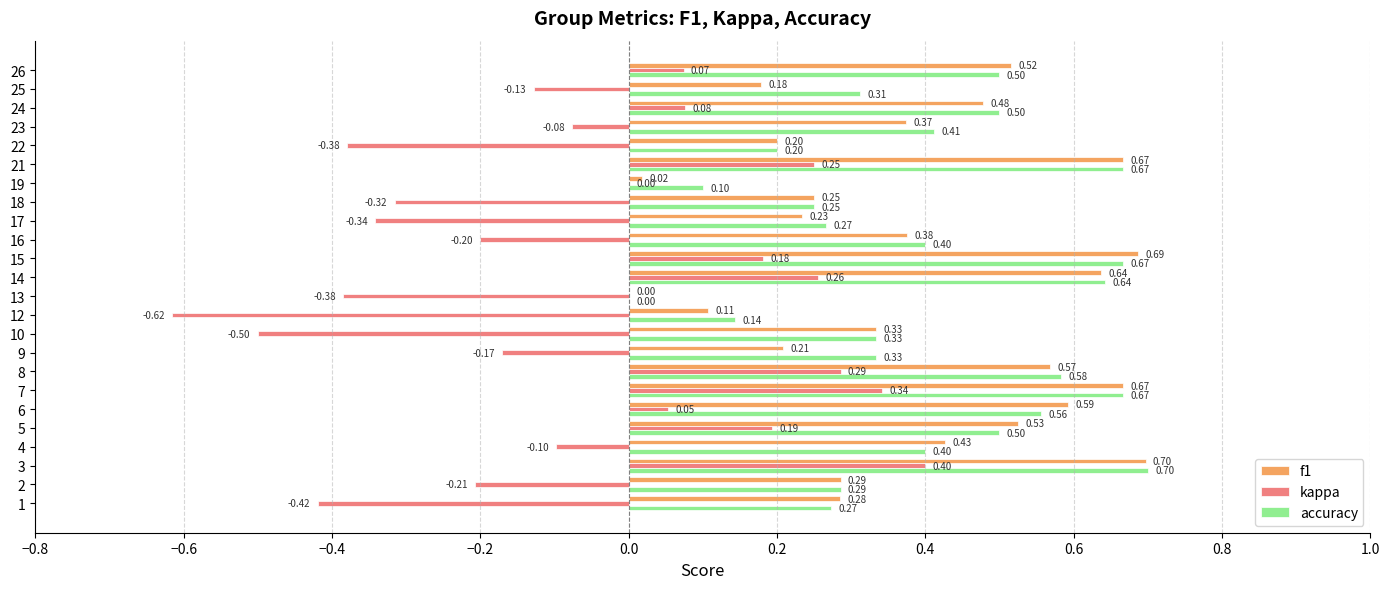

Which series has the widest spread of values?

kappa